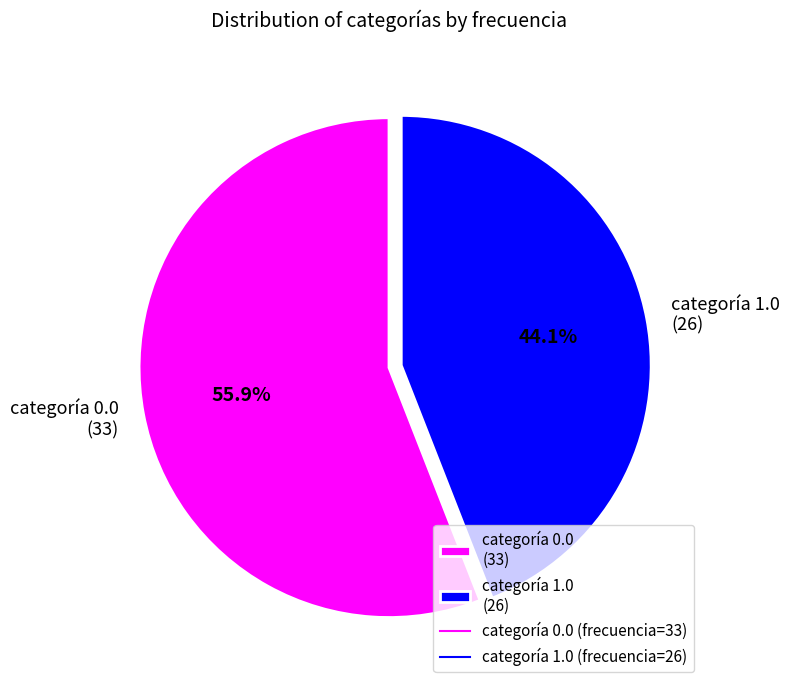

What percentage do categoría 0.0 (33) and categoría 1.0 (26) together represent?

100.0%